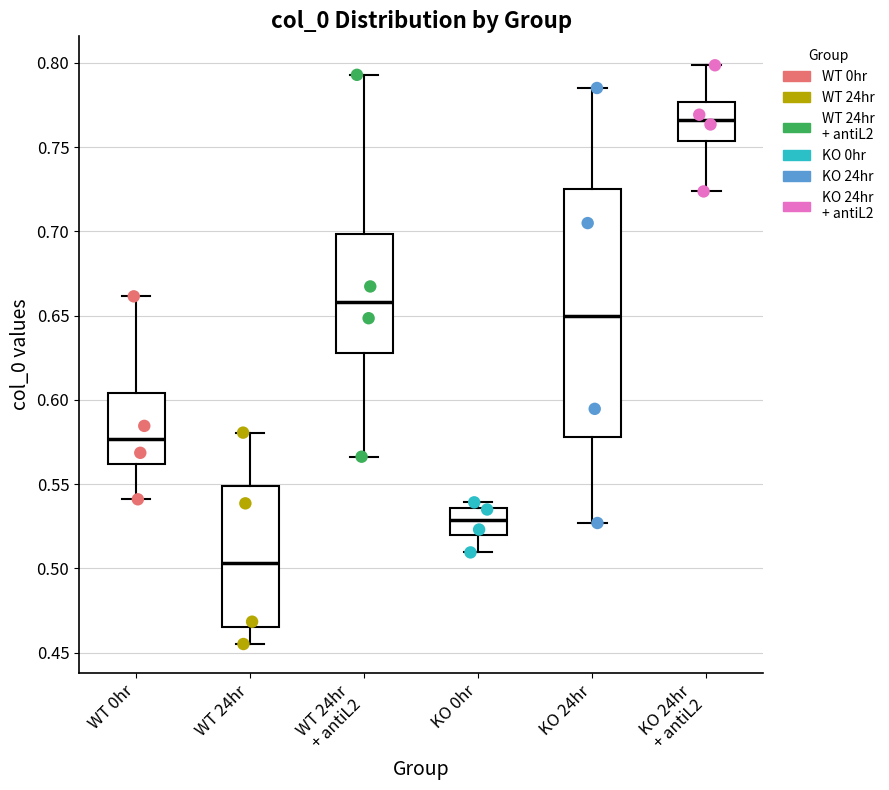

Reading left to right, transcribe this box plot: for each box, give where its median line is, the range the box spans, and where its two whiskers end, as read against the y-axis. The values are not printed on the chart, so give them approximately, as read against the axis.

WT 0hr: median 0.575, box 0.560 to 0.605, whiskers 0.540 to 0.660
WT 24hr: median 0.505, box 0.465 to 0.550, whiskers 0.455 to 0.580
WT 24hr + antiL2: median 0.660, box 0.630 to 0.700, whiskers 0.565 to 0.795
KO 0hr: median 0.530, box 0.520 to 0.535, whiskers 0.510 to 0.540
KO 24hr: median 0.650, box 0.580 to 0.725, whiskers 0.525 to 0.785
KO 24hr + antiL2: median 0.765, box 0.755 to 0.775, whiskers 0.725 to 0.800